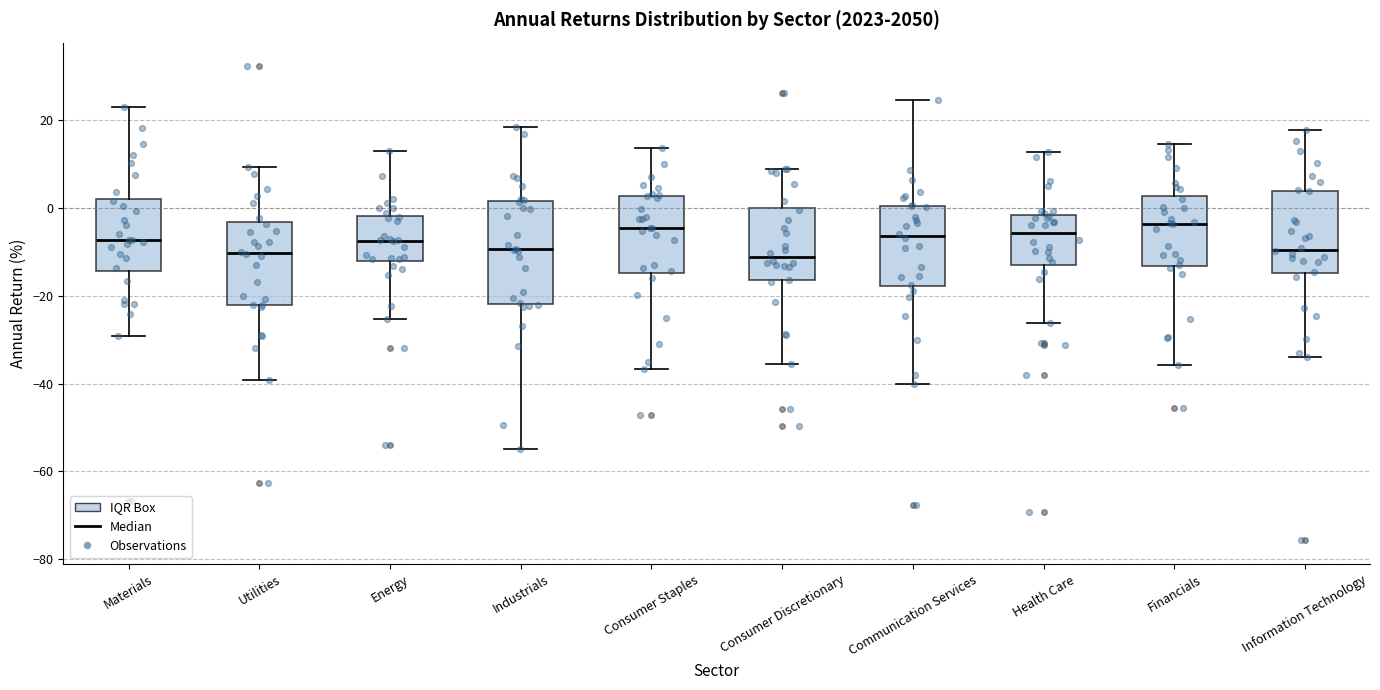

Comparing the boxes themselves (not the whiskers), which one is the tallest?

Industrials